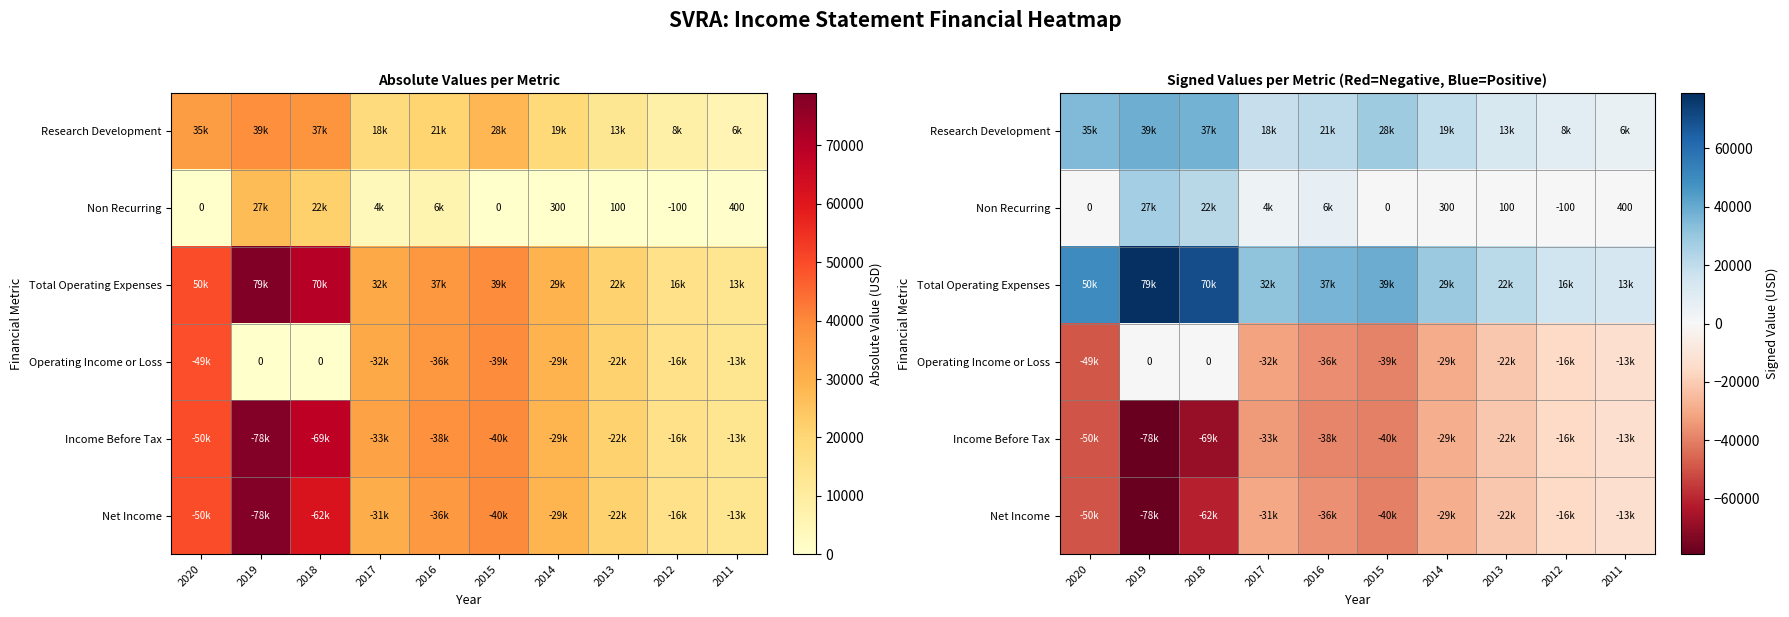

Which category has the highest value across all series?

2019